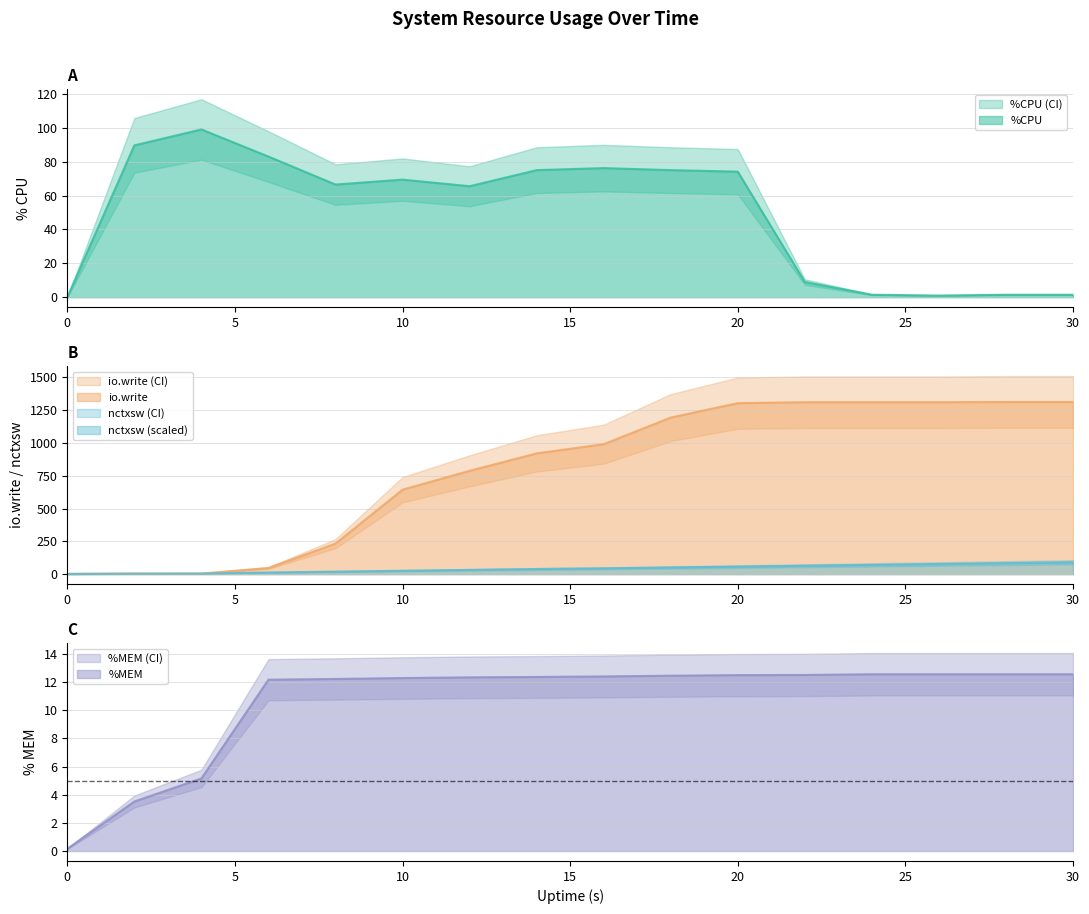

What is the average value of the nctxsw_scaled series?

42.4